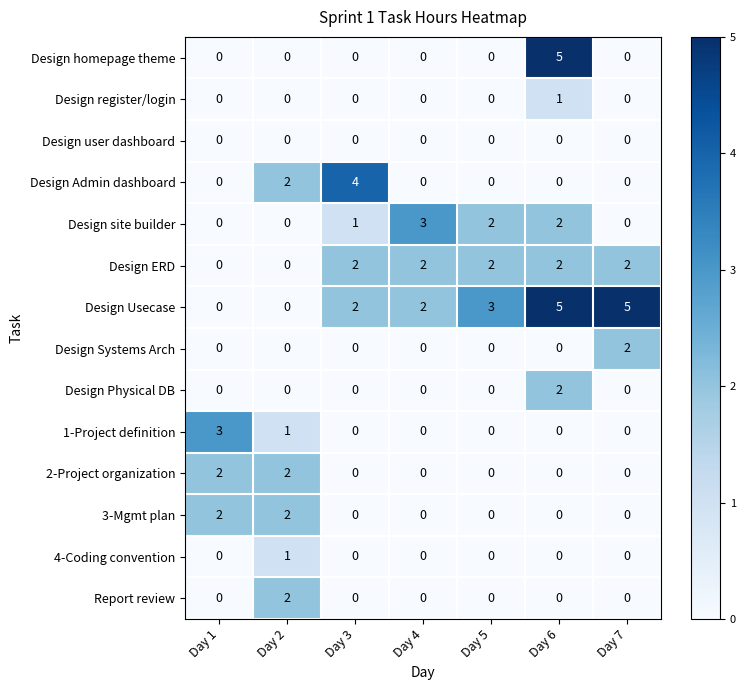

How many categories are shown in the chart?

7